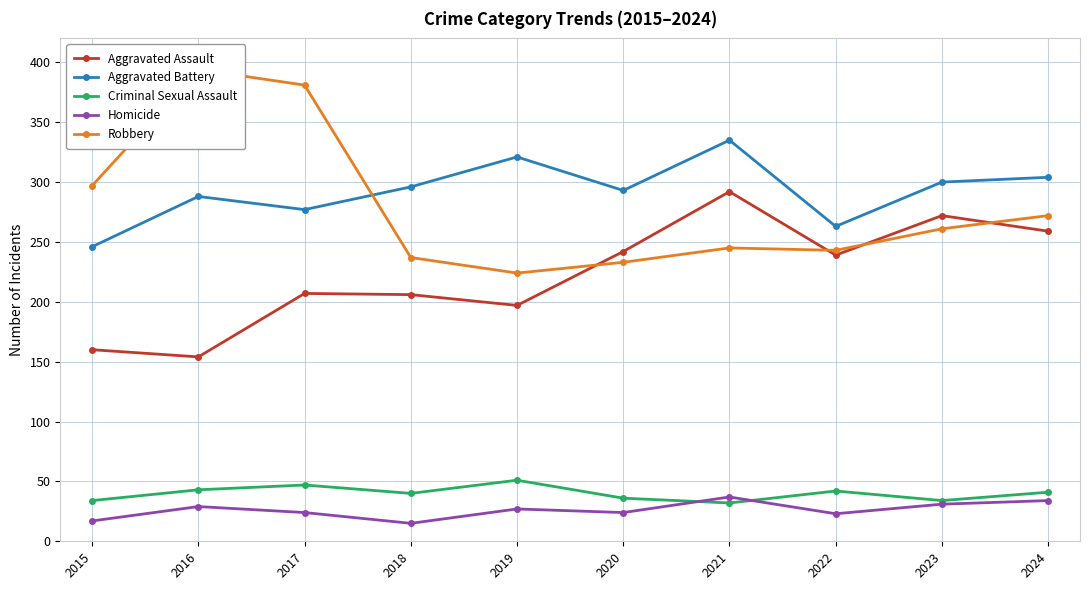

The value of Aggravated Battery at 2020 is 293. True or false?

True